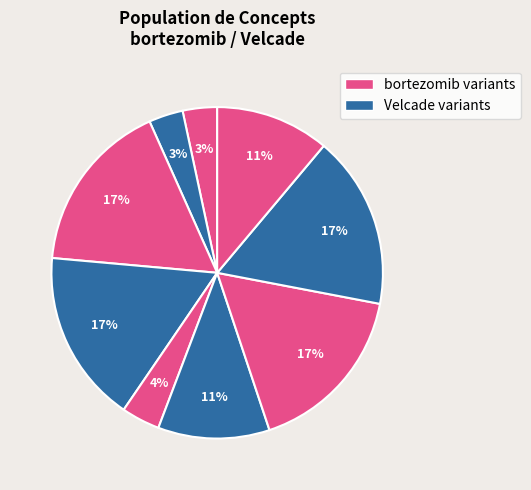

How many segments does this pie chart have?

9